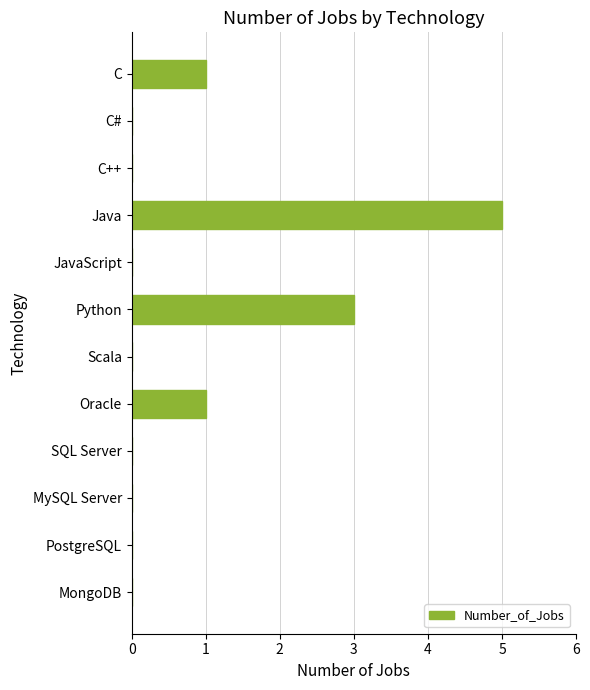

What is the maximum value shown in the chart?

5